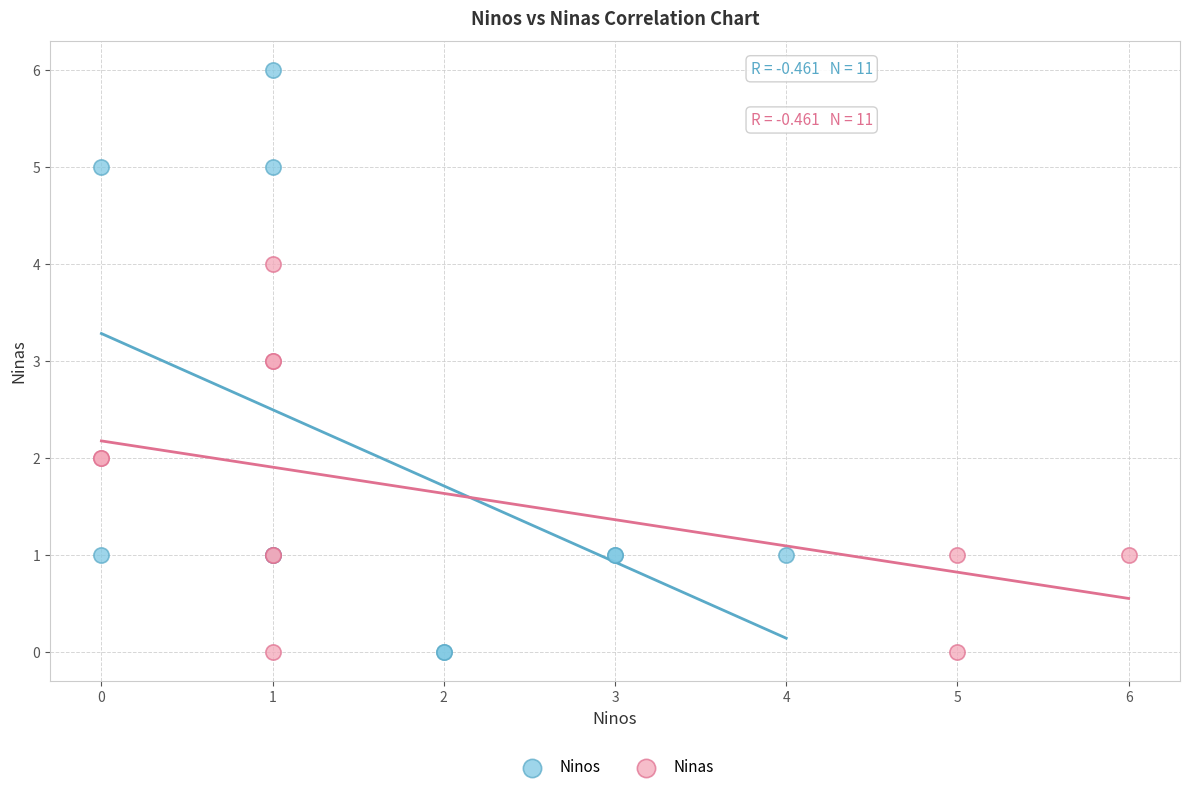

Which series has the widest spread of Y values?

Ninos